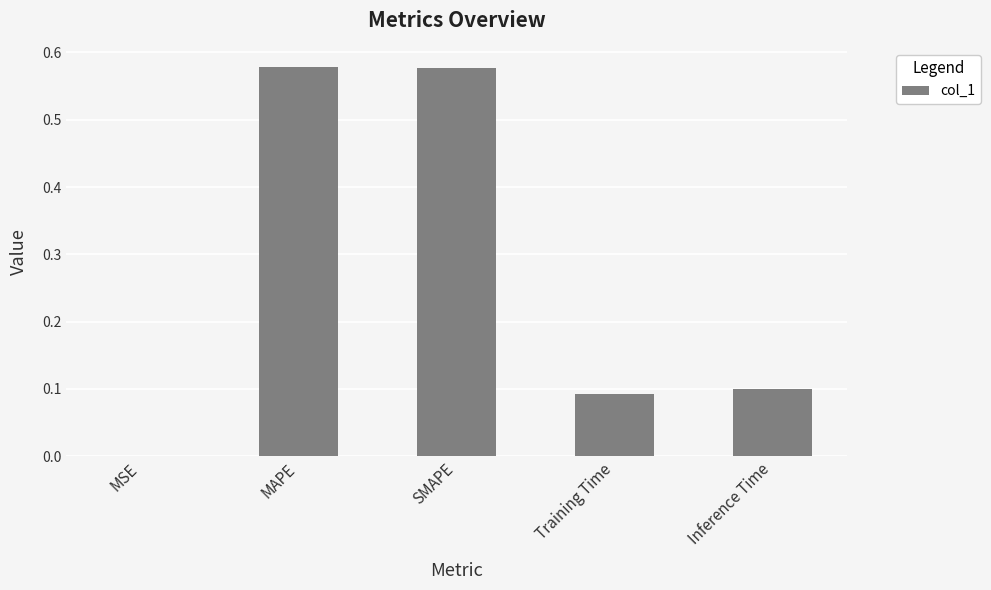

What is the change in value from SMAPE to Inference Time?

-0.5